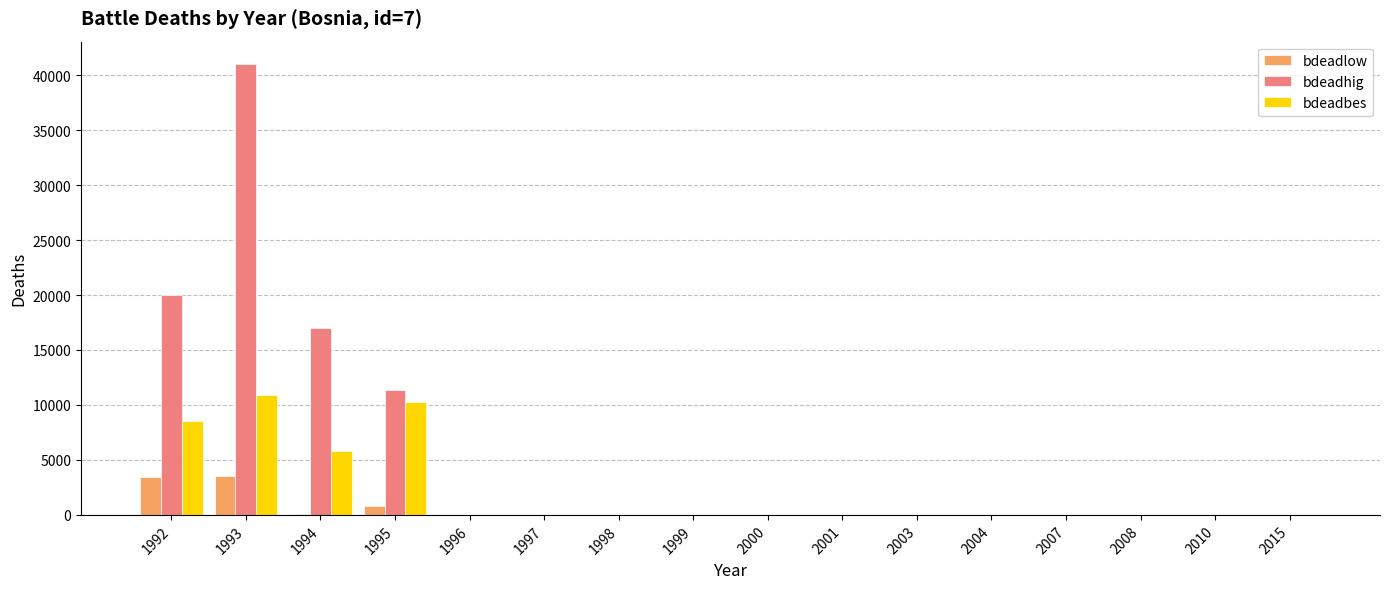

What is the sum of all bdeadhig values?

89390